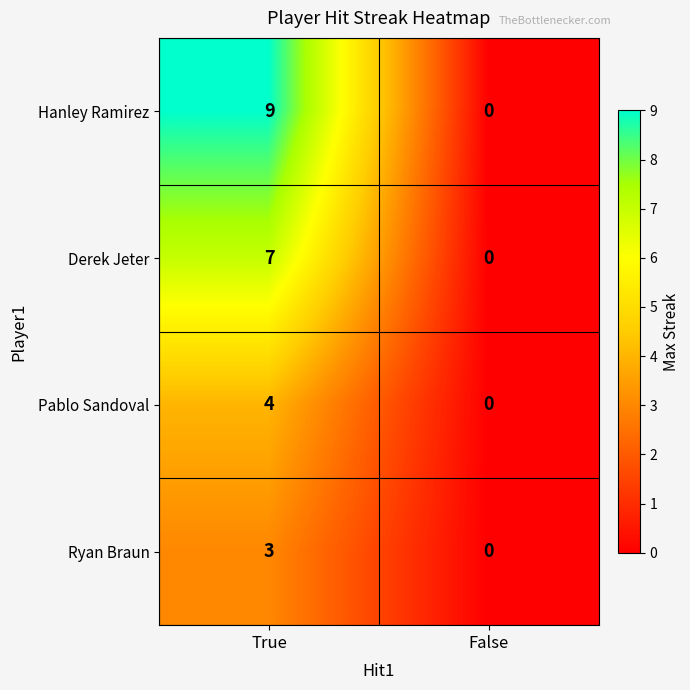

At which label is Ryan Braun closest to 1?

False